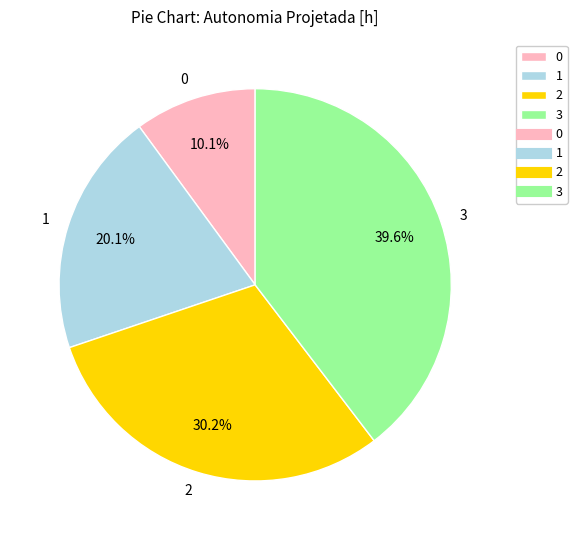

How much of the chart is everything except 1?

79.9%